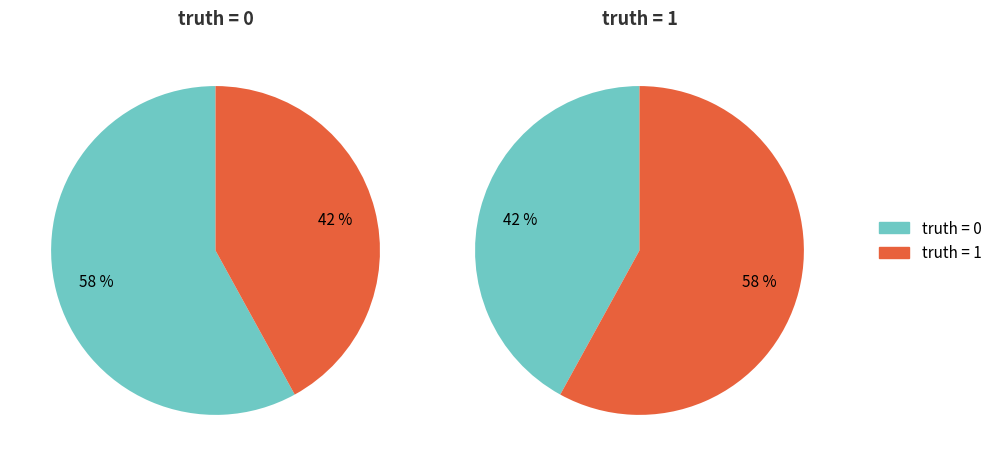

What is the total percentage of truth_0 and truth_1?

100.0%